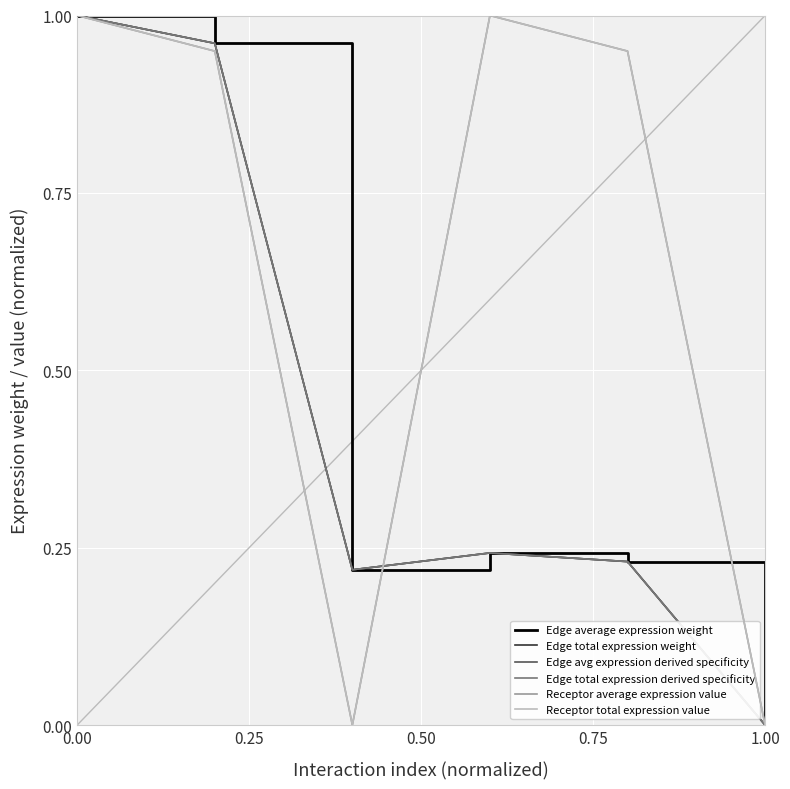

Does the chart display data point markers on the line(s)?

No